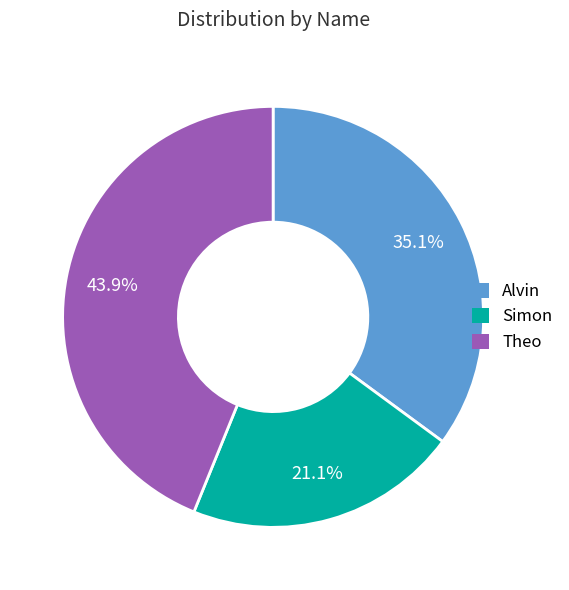

How much of the chart is everything except Simon?

78.9%